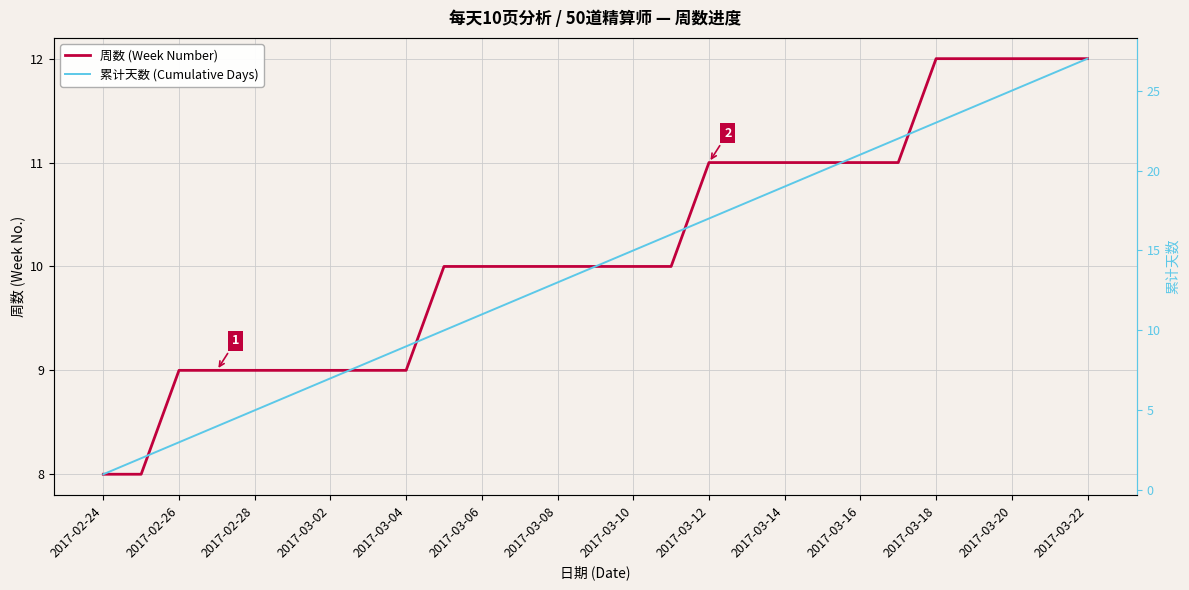

True or false: 周数 (Week Number) and 累计天数 (Cumulative Days) cross at least once.

False